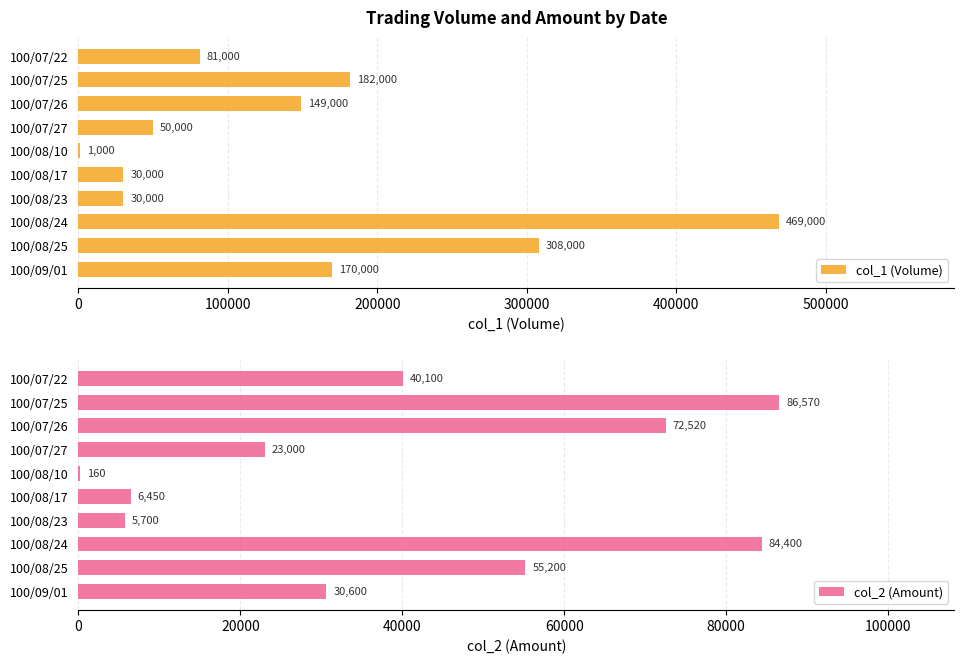

What is the approximate value of col_1 (Volume) at 100/08/25, to the nearest 50?

308000